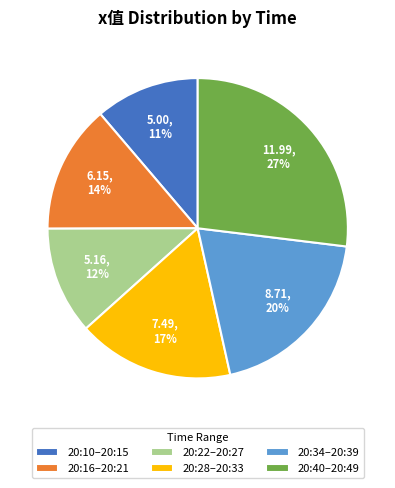

Which category has the biggest portion of the pie?

20:40–20:49